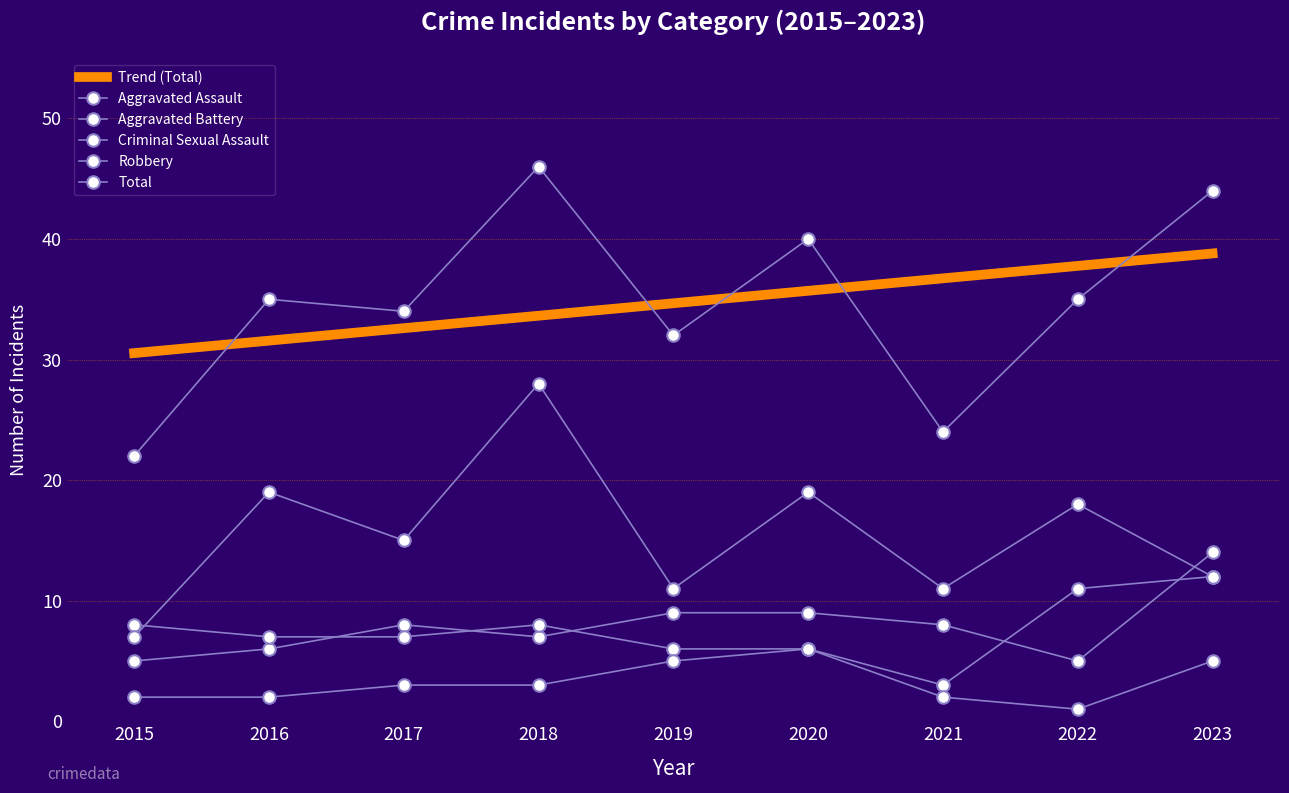

How many series are shown in this chart?

6